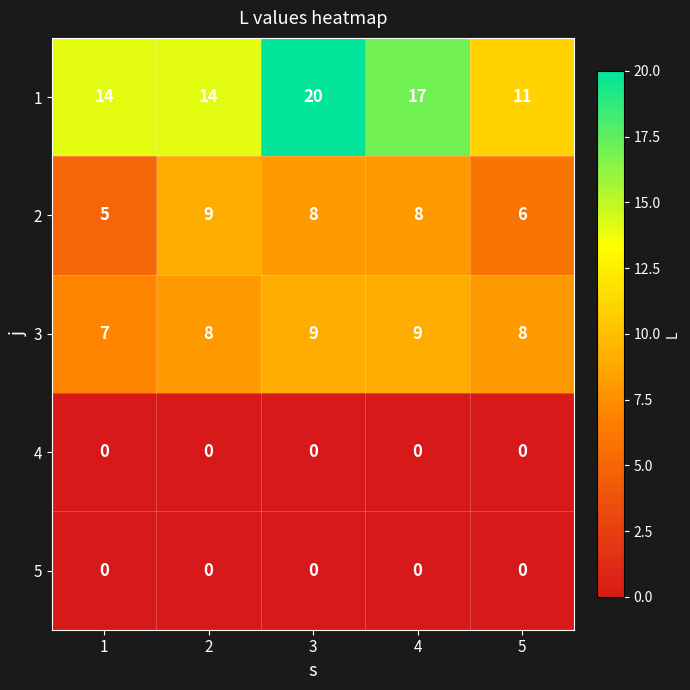

Which series has the largest total across all categories?

1